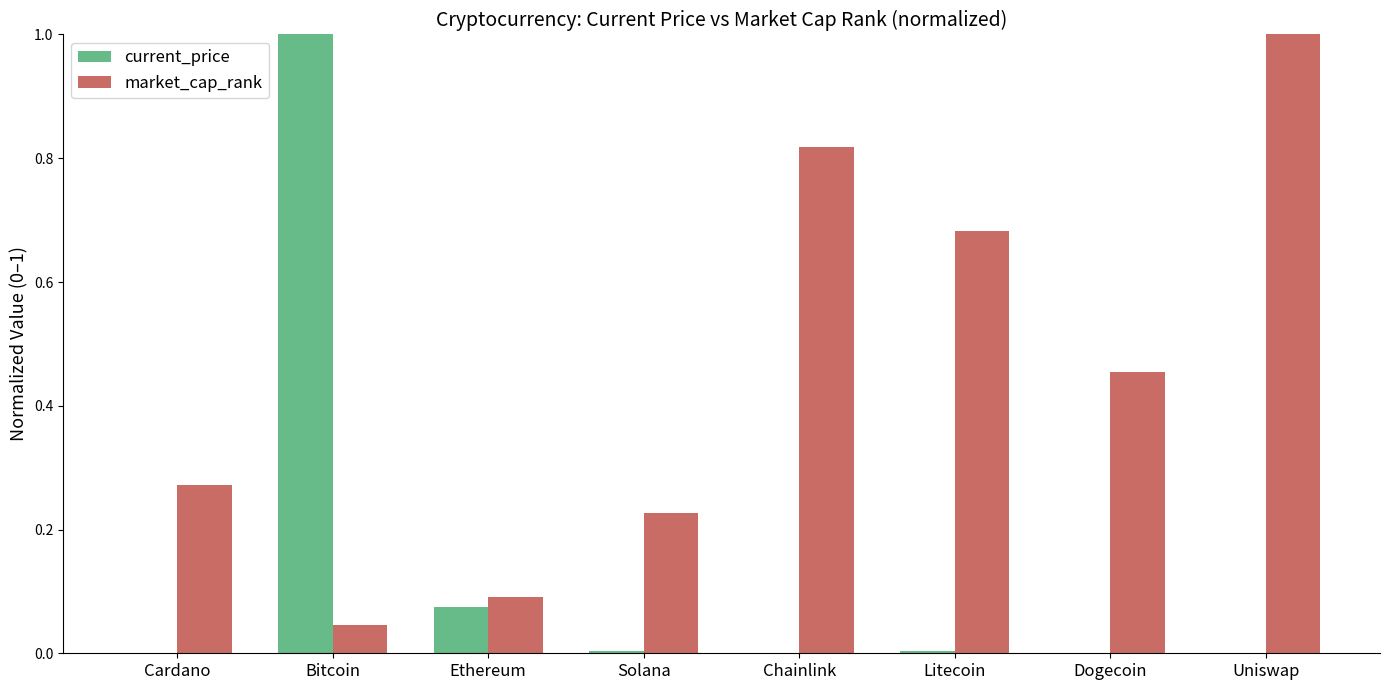

The market_cap_rank series shows 1.7 at Uniswap. True or false?

False